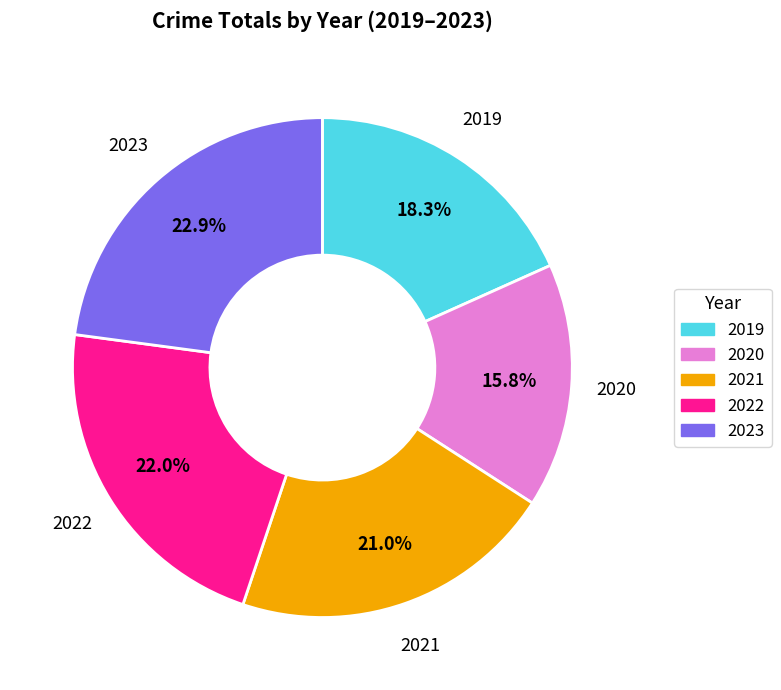

What is the total percentage of 2021 and 2022?

43.0%